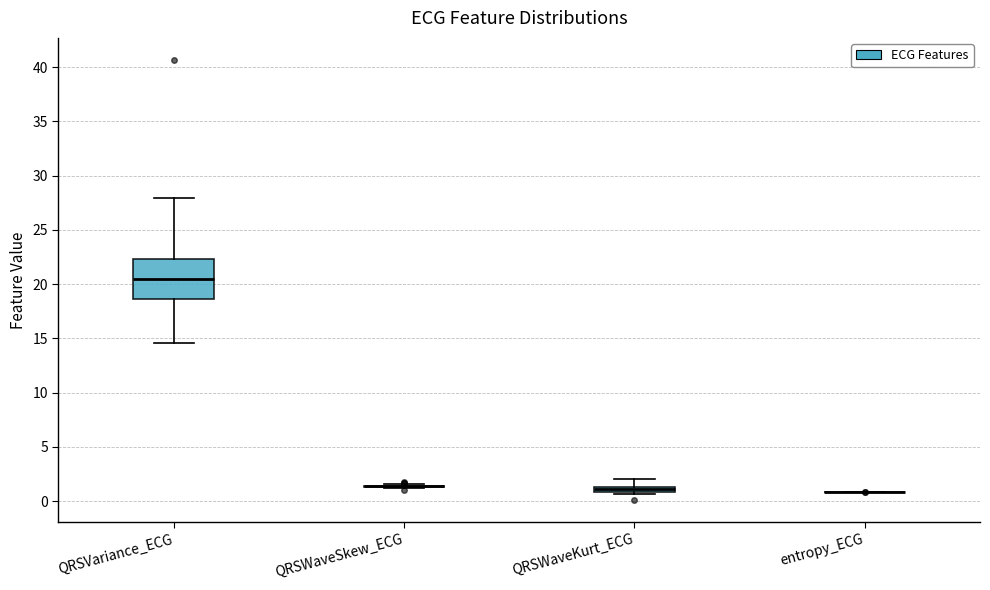

Which box is the tallest, from its lower edge to its upper edge?

QRSVariance_ECG